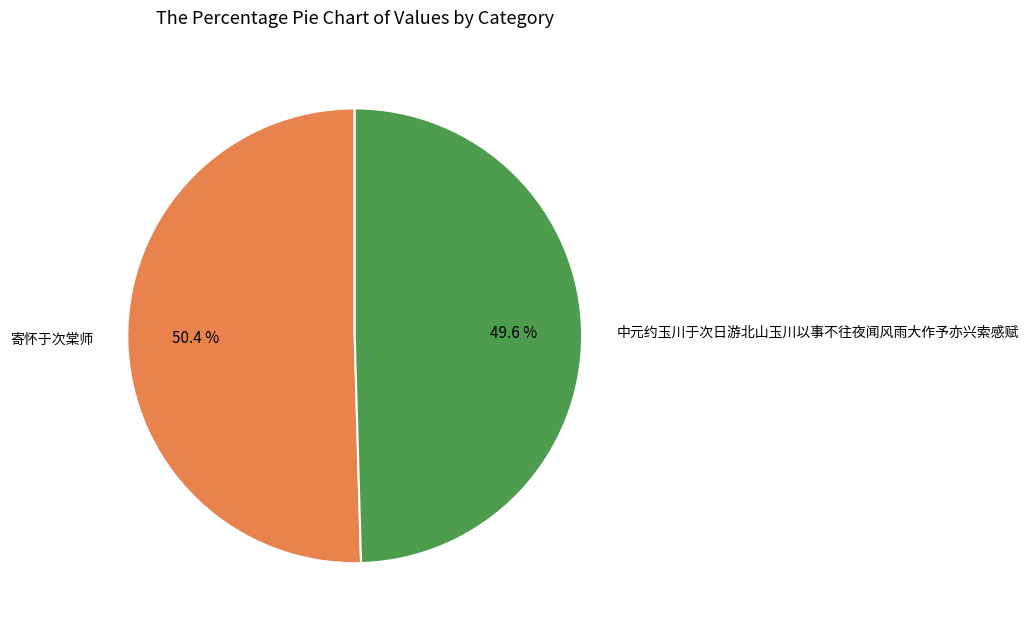

Which slice is the largest?

寄怀于次棠师